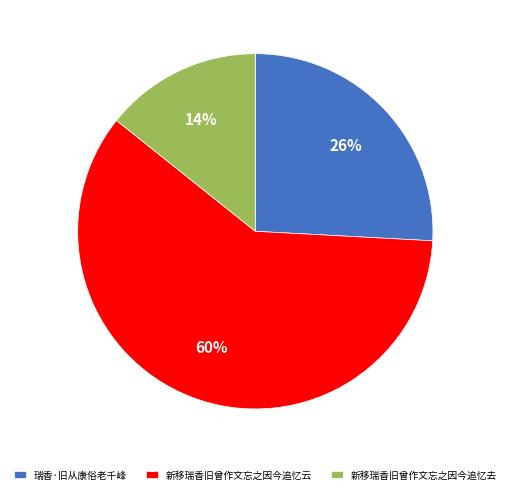

To the nearest percent, what portion does 新移瑞香旧曾作文忘之因今追忆去 represent?

14%